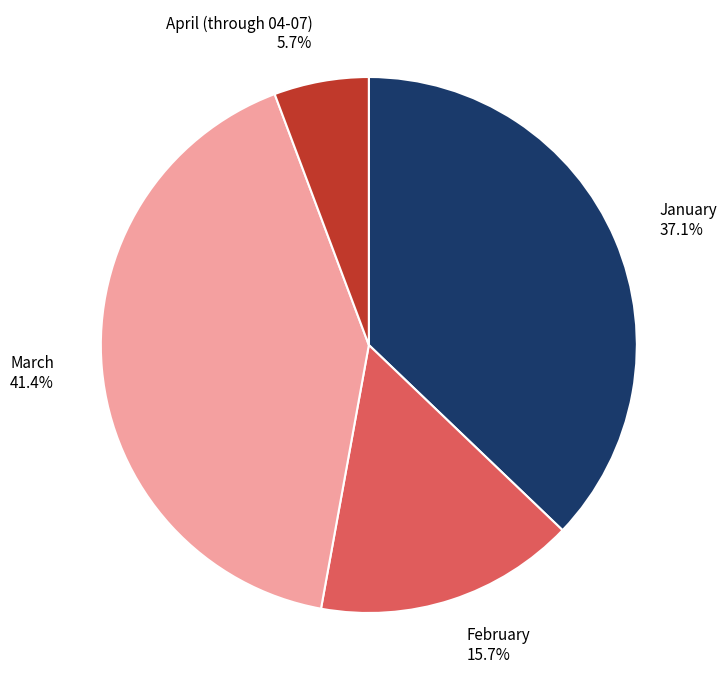

Is there a majority slice in this chart?

No